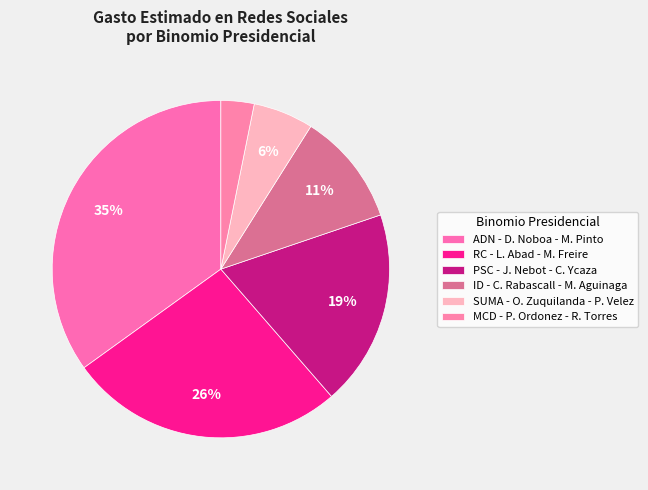

What is the smallest slice in the pie chart?

MCD - P. Ordonez - R. Torres